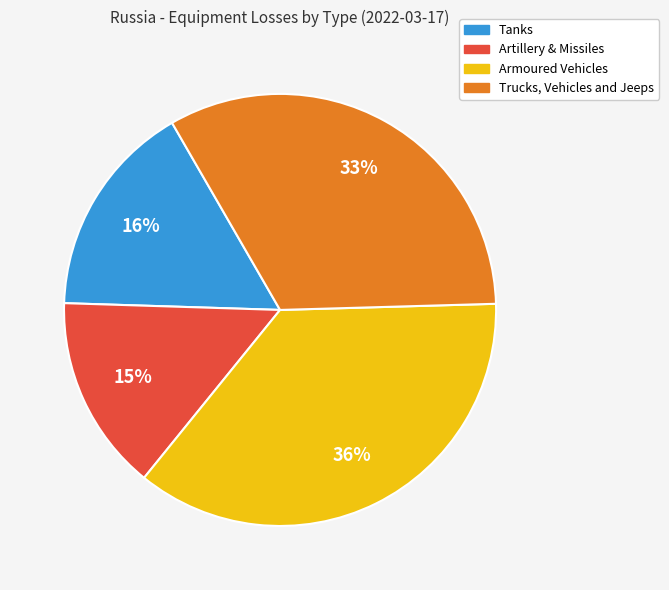

Does any single category account for the majority?

No